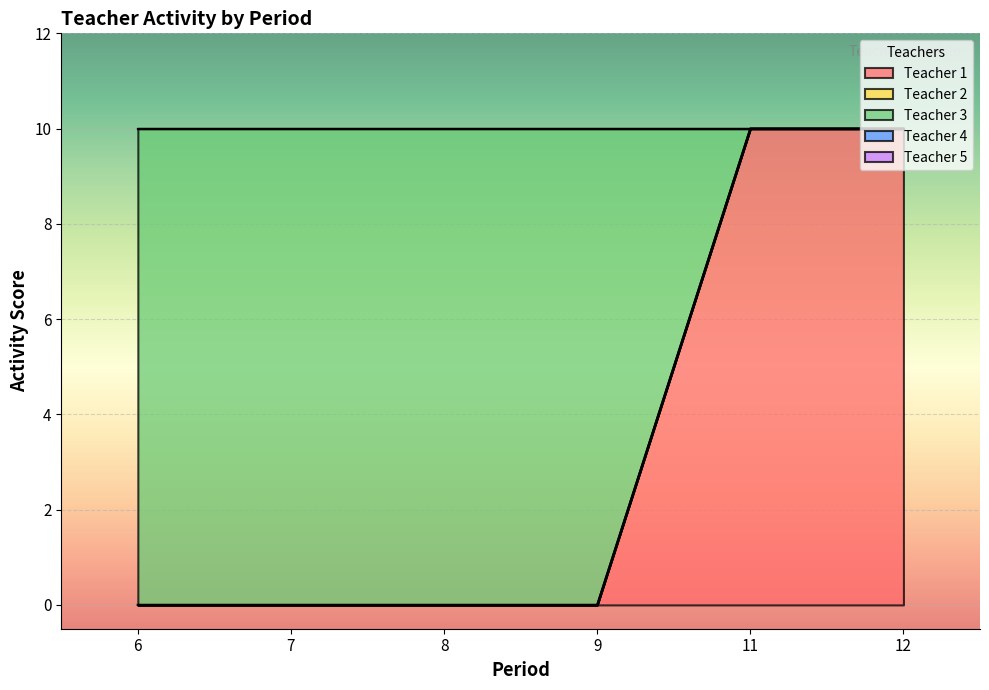

What is the value of the Teacher 3 point at the 1st from the left?

10